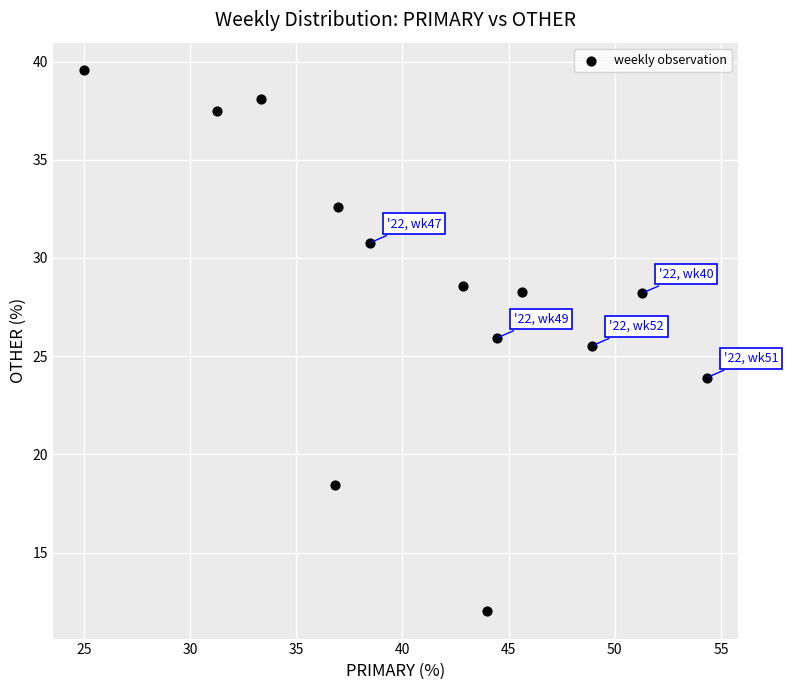

What Y value in the scatter plot is closest to 25?

25.5